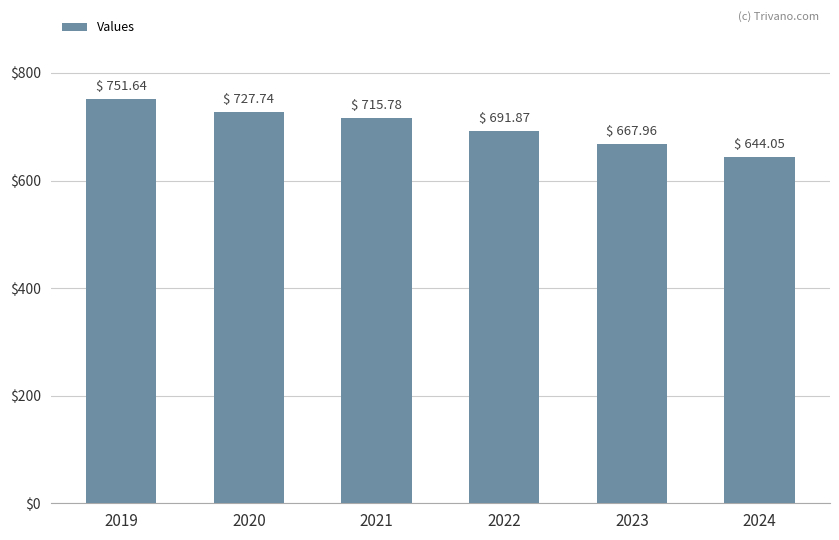

What is the difference between the values at 2021 and 2020?

12.0